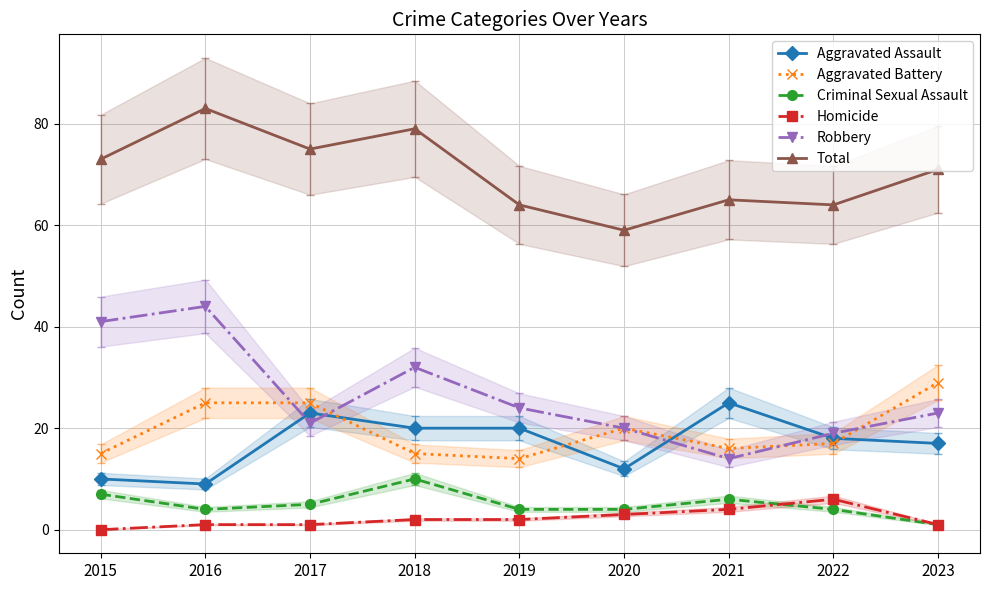

List the series in order of their peak value, highest first.

Total, Robbery, Aggravated Battery, Aggravated Assault, Criminal Sexual Assault, Homicide